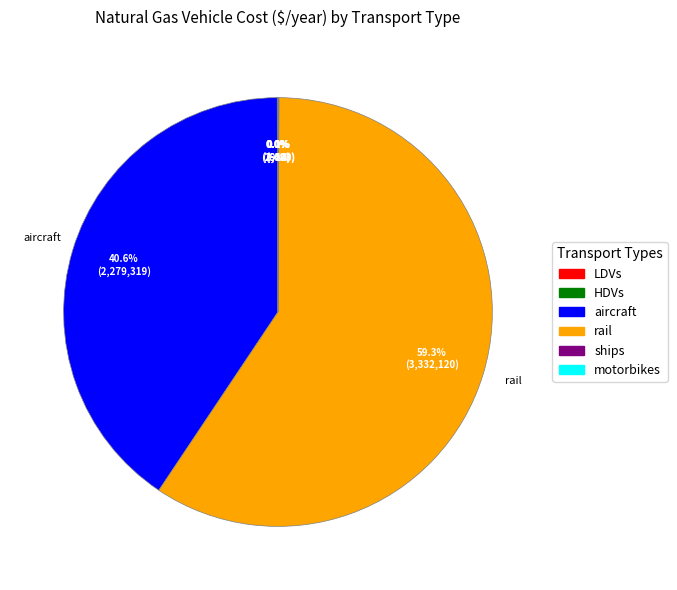

Does any single category account for the majority?

Yes